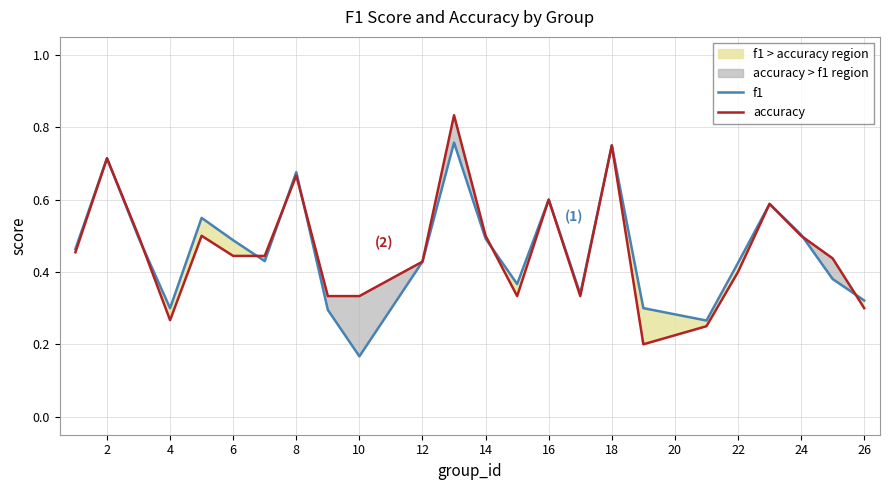

Is the value of f1 at 10 greater than the value of accuracy at 14?

No